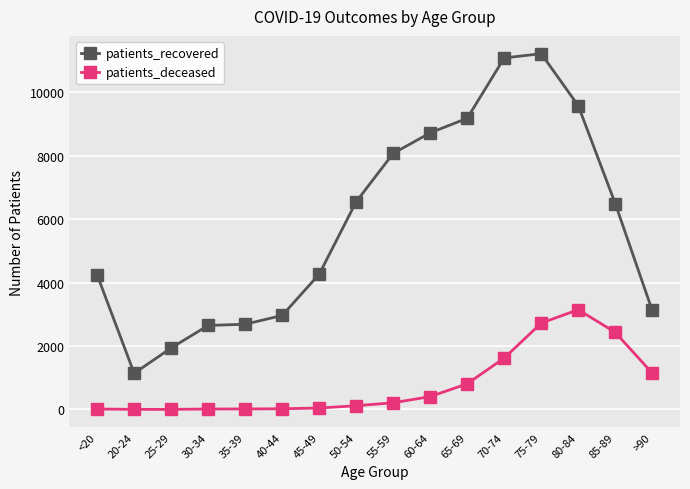

What is the difference between the maximum and minimum values in the patients_deceased series?

3144